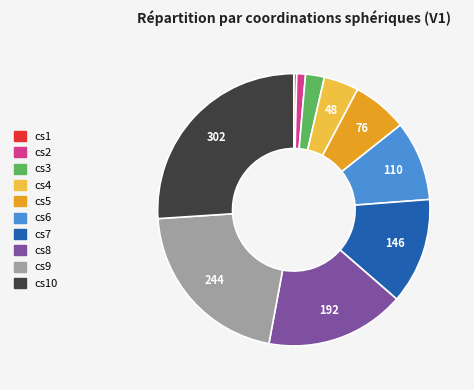

Do cs1 and cs9 together represent more than half of the pie?

No